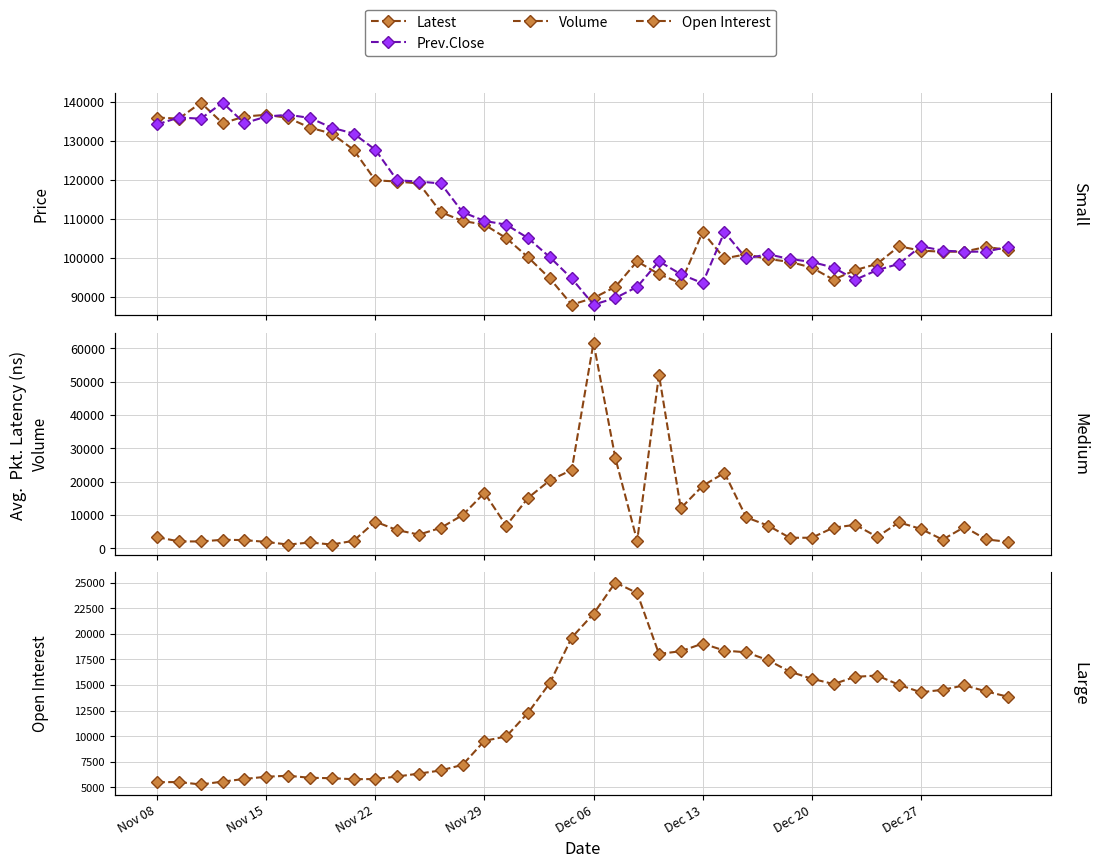

What is the greatest value displayed?

139800